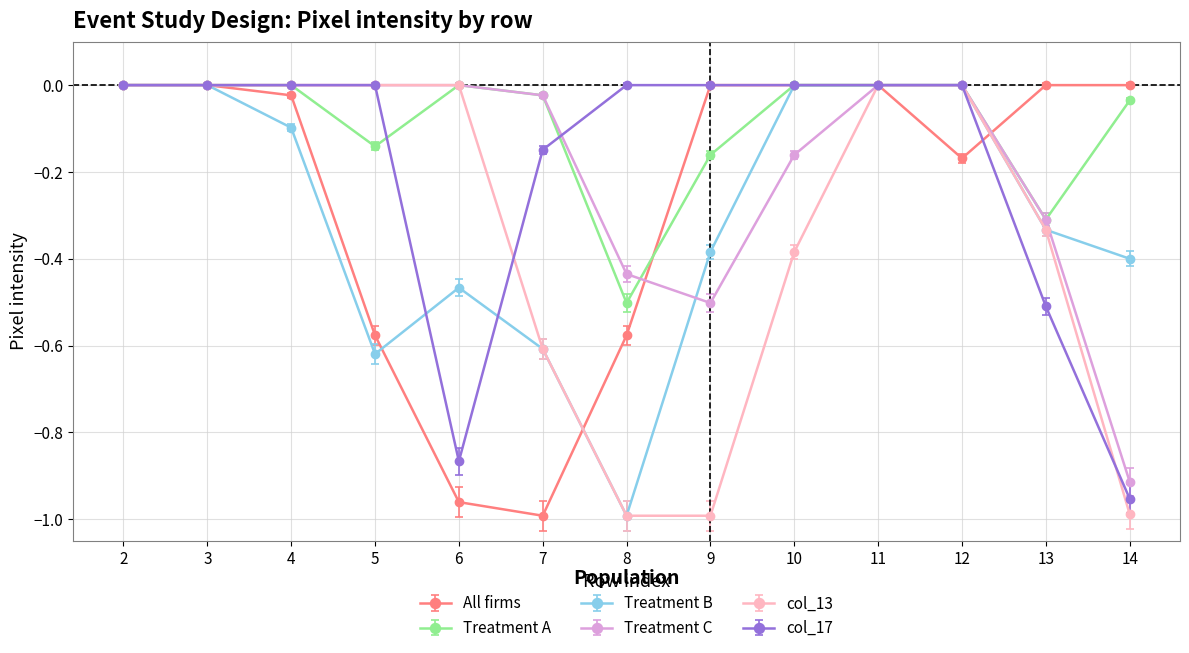

Between 5 and 10, which series saw the biggest shift?

Treatment B